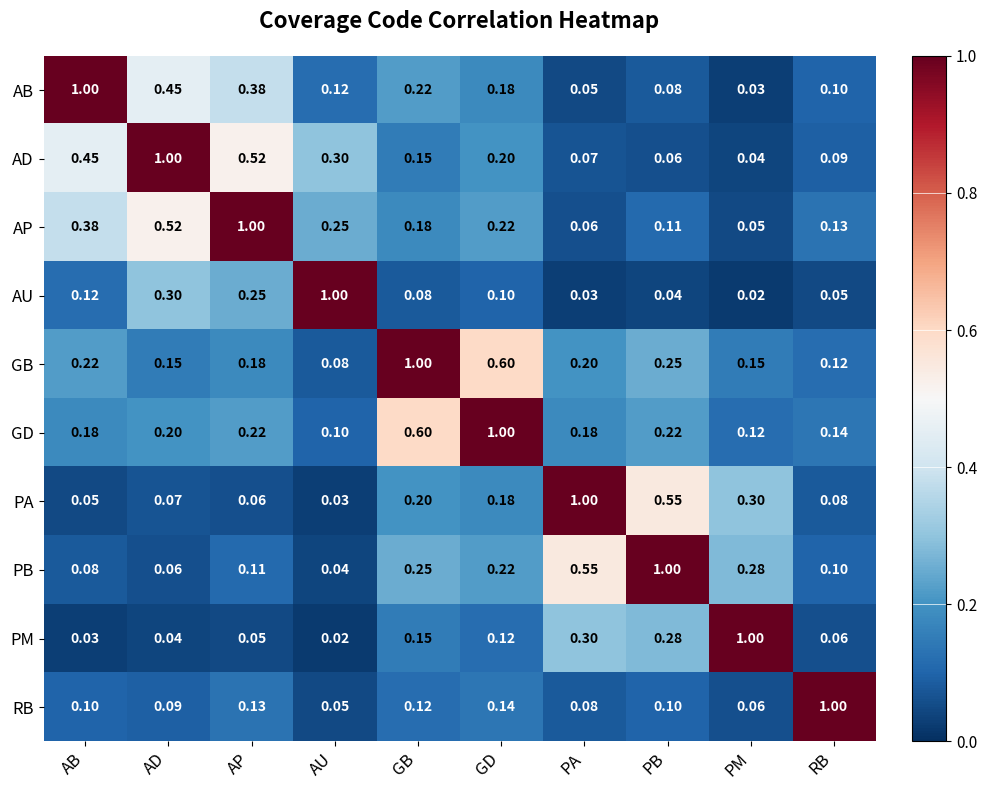

Count the number of categories in the chart.

10